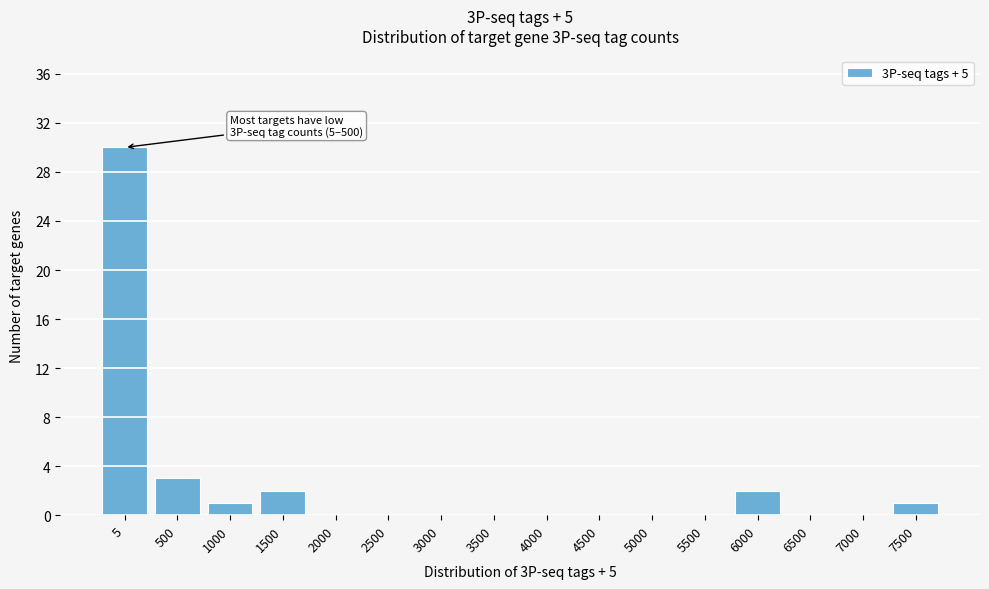

Reading left to right, what are all the values shown in this chart?

5=30	500=3	1000=1	1500=2	2000=0	2500=0	3000=0	3500=0	4000=0	4500=0	5000=0	5500=0	6000=2	6500=0	7000=0	7500=1